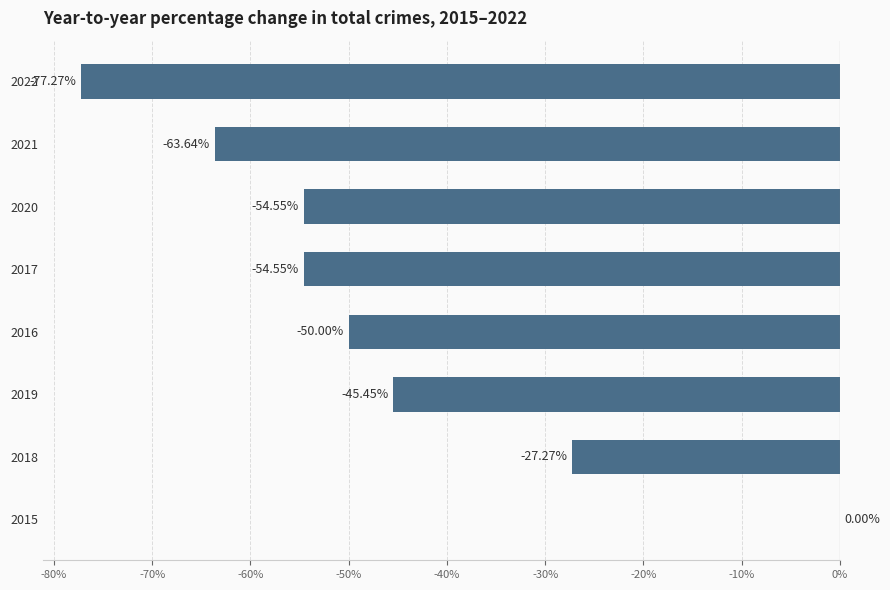

What is the average value?

-46.6